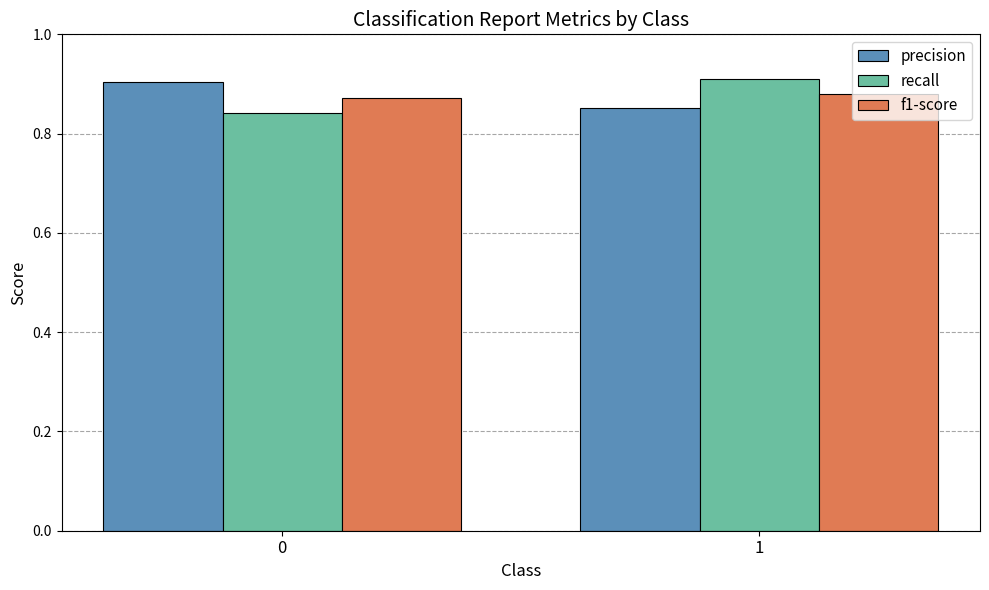

What is the difference between the recall values at 1 and 0?

0.1